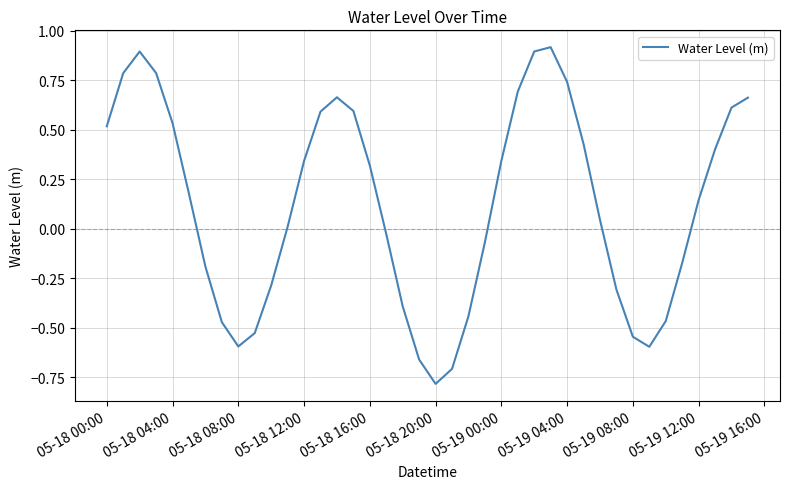

What is the difference between the maximum and minimum values?

1.7